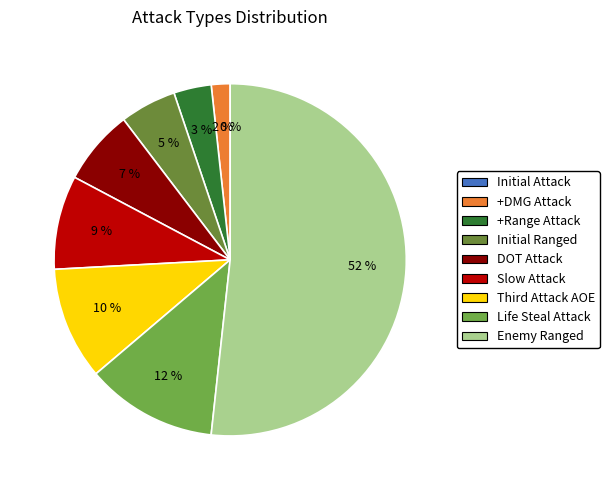

Which category has the biggest portion of the pie?

Enemy Ranged